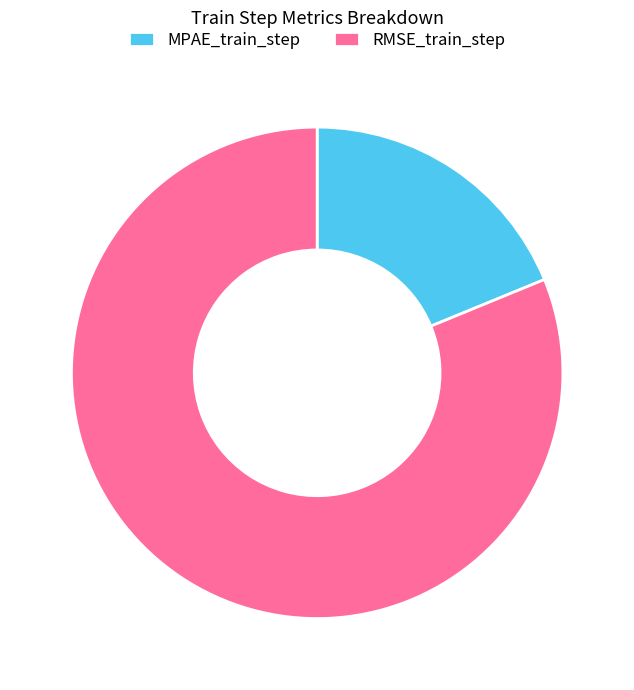

How many slices are in this pie chart?

2